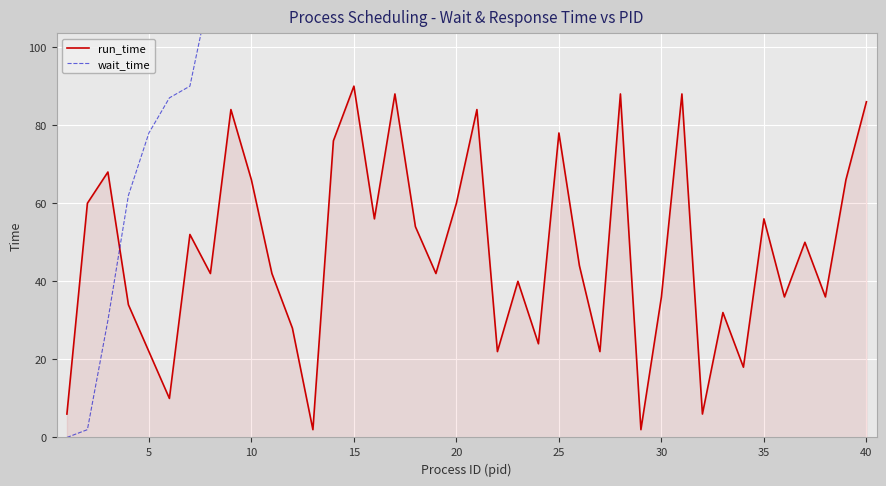

The run_time series shows 43 at 10. True or false?

False